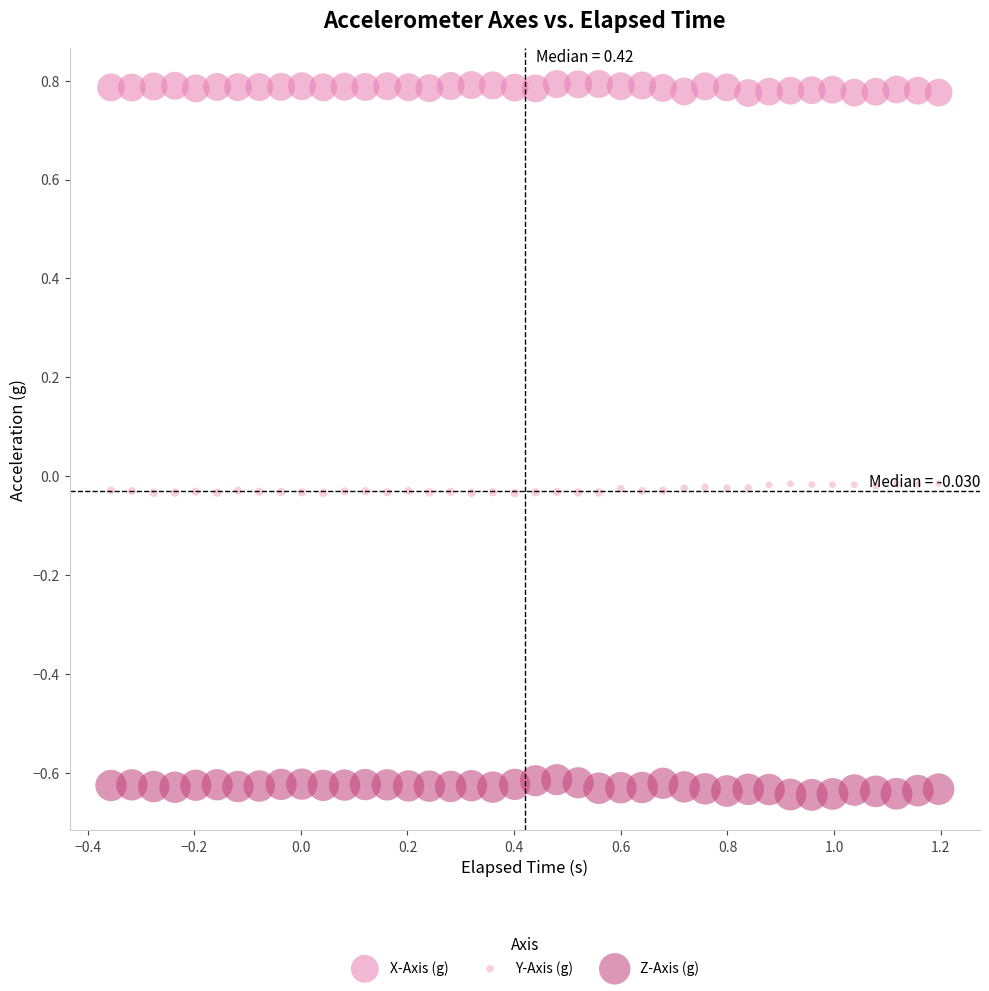

What are all the series names shown in the legend?

X-Axis (g), Y-Axis (g), Z-Axis (g)